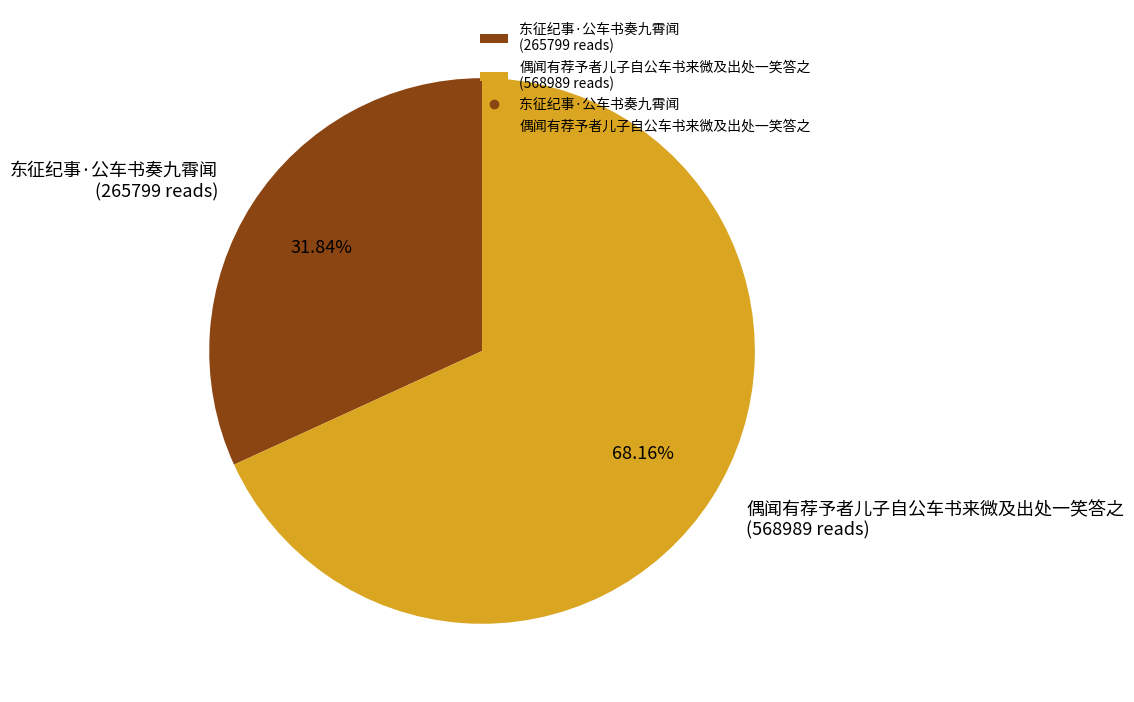

Which slice represents more than half of the pie?

偶闻有荐予者儿子自公车书来微及出处一笑答之